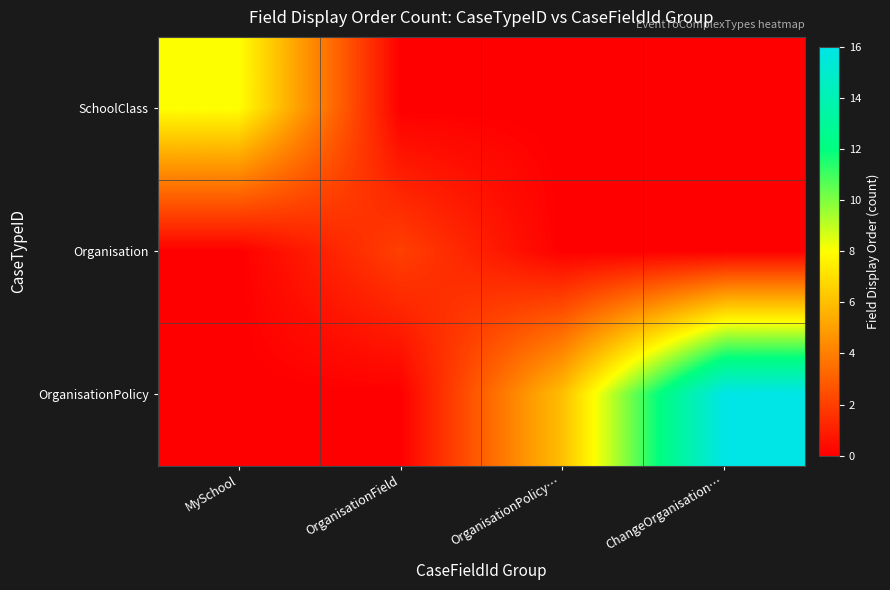

Reading right to left, transcribe all the data shown in this chart.

SchoolClass: ChangeOrganisation…=0	OrganisationPolicy…=0	OrganisationField=0	MySchool=8
Organisation: ChangeOrganisation…=0	OrganisationPolicy…=0	OrganisationField=2	MySchool=0
OrganisationPolicy: ChangeOrganisation…=16	OrganisationPolicy…=6	OrganisationField=0	MySchool=0